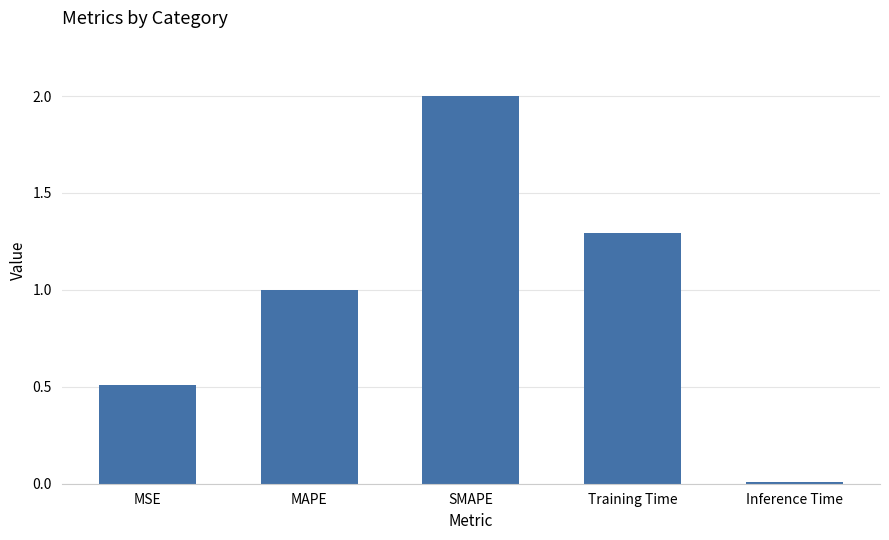

List the labels in order of value, largest first.

SMAPE, Training Time, MAPE, MSE, Inference Time